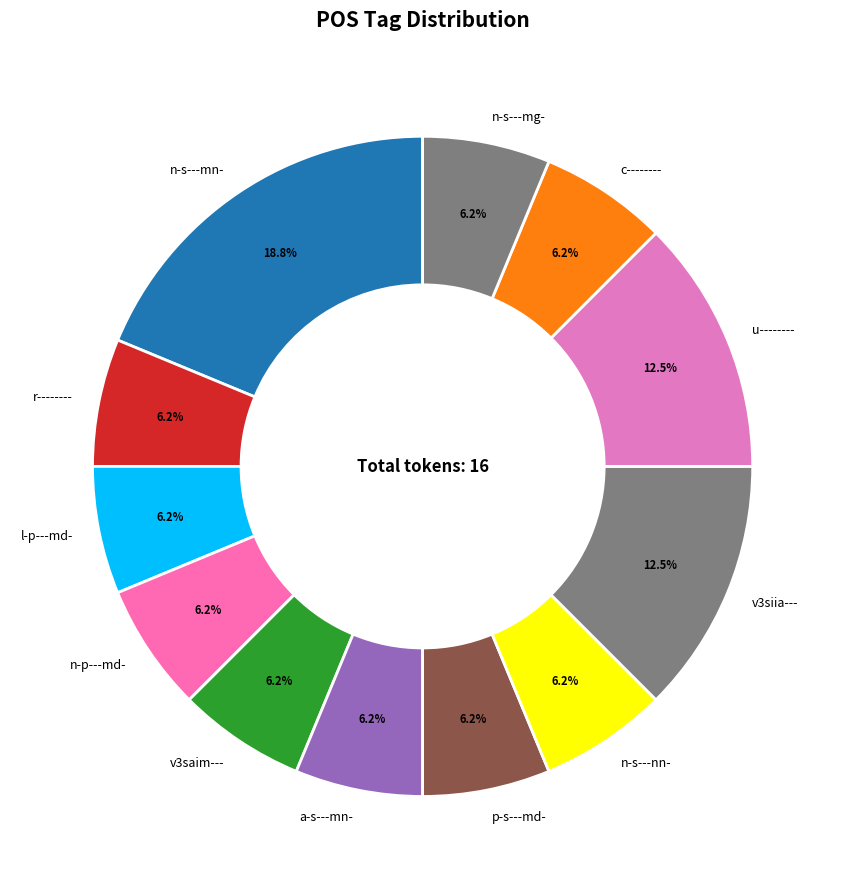

What is the ratio of the value at c-------- to the value at l-p---md-?

1.0